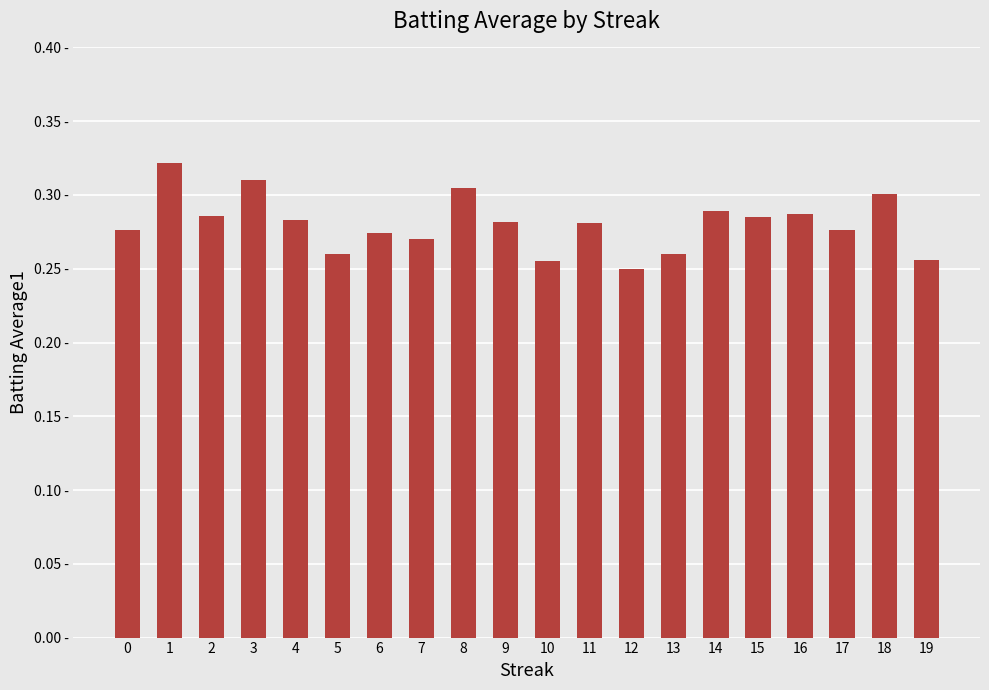

What is the sum of all values?

5.6